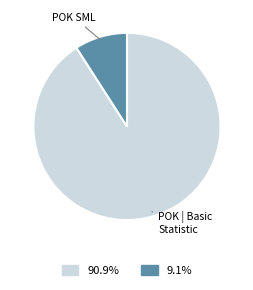

Do POK SML and POK | Basic Statistic together represent more than half of the pie?

Yes